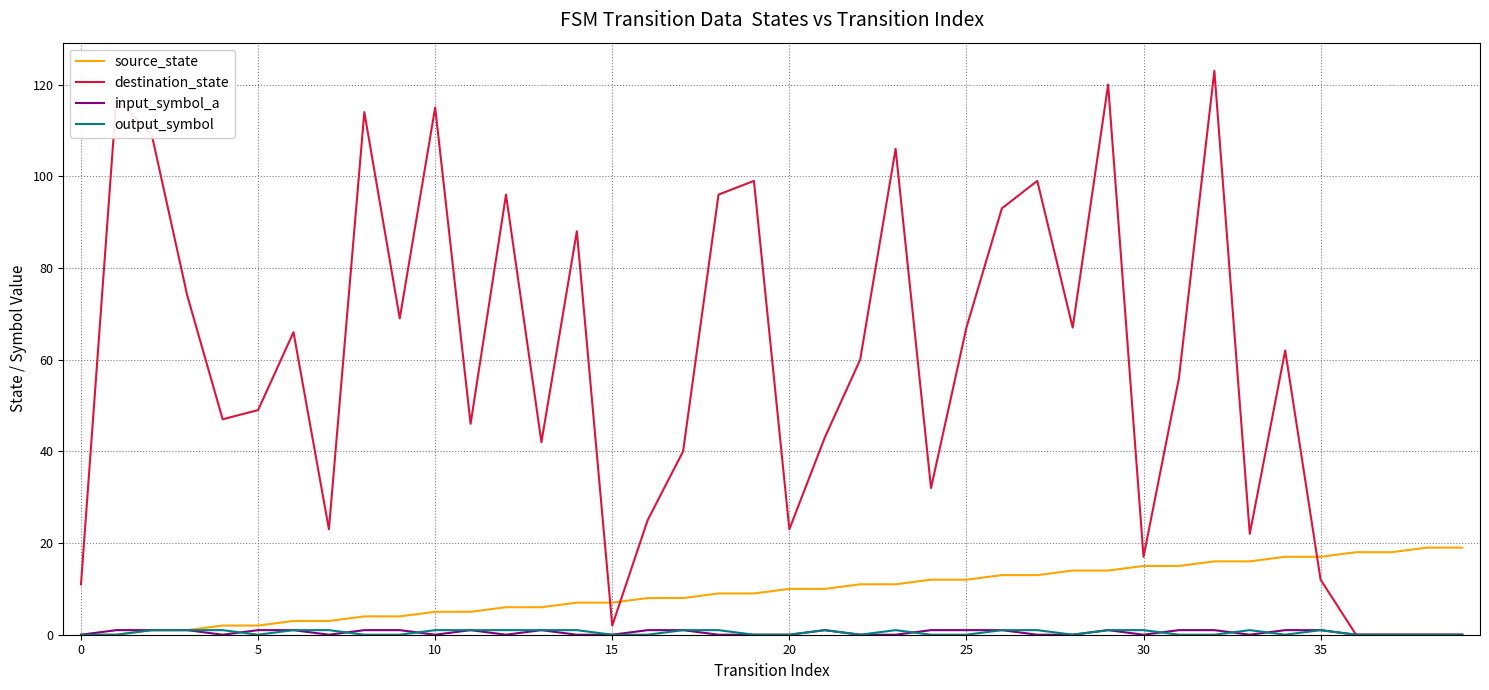

What is the greatest value displayed?

123